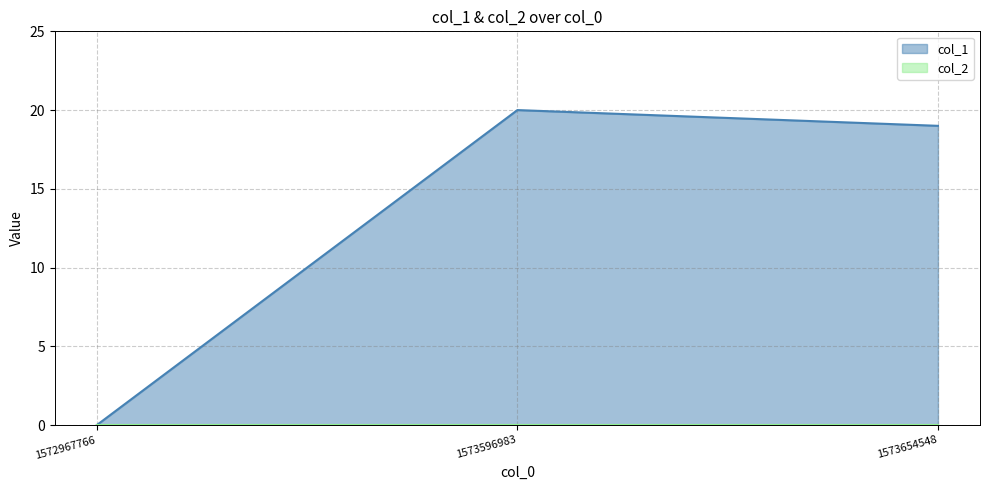

Reading left to right, what are all the values shown in this chart?

0	20	19